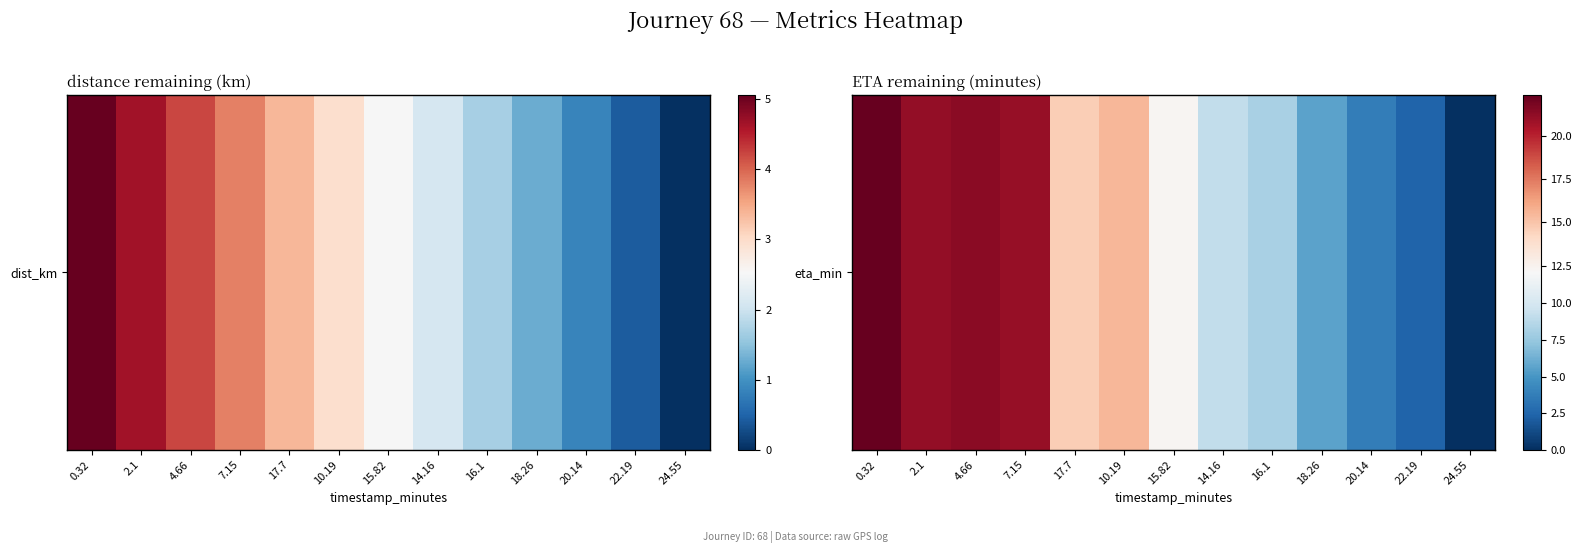

What is the approximate value at 0.32?

22.4